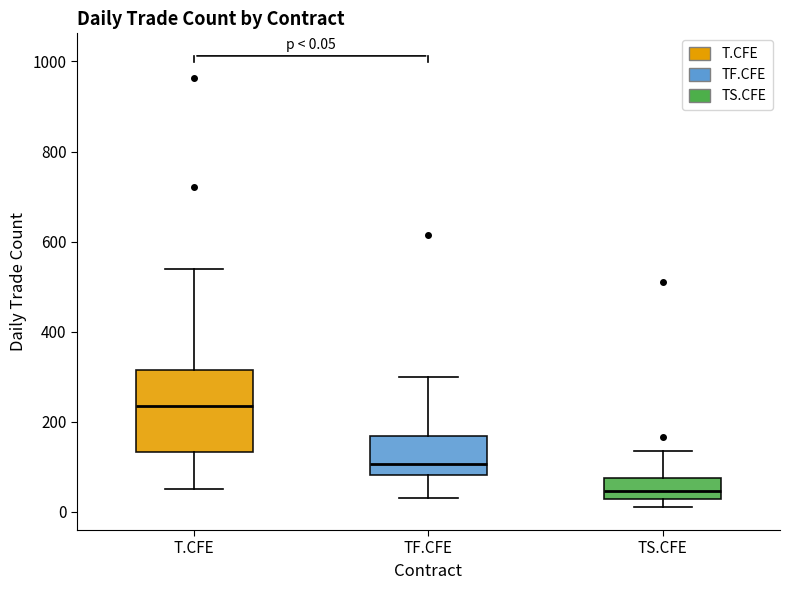

Which box has the lowest median line?

TS.CFE